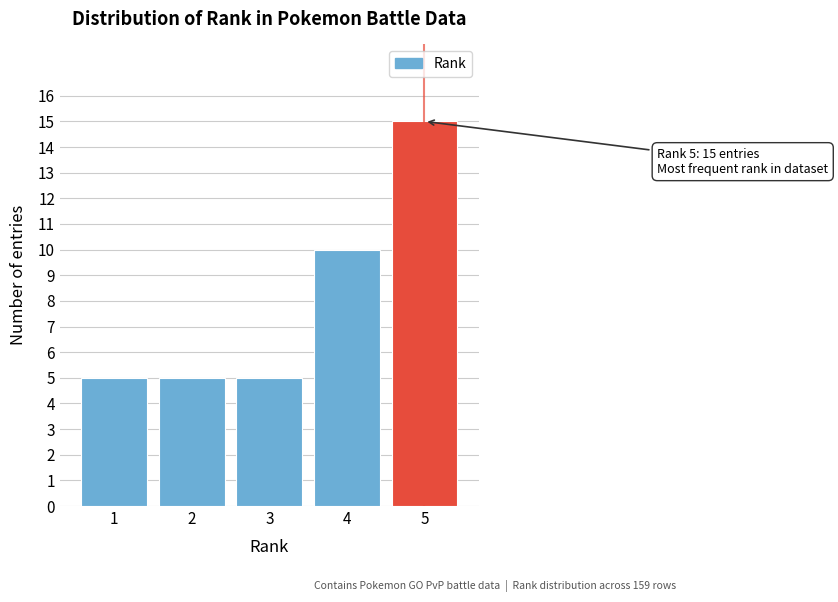

Reading left to right, extract all data points from this chart.

1=5	2=5	3=5	4=10	5=15